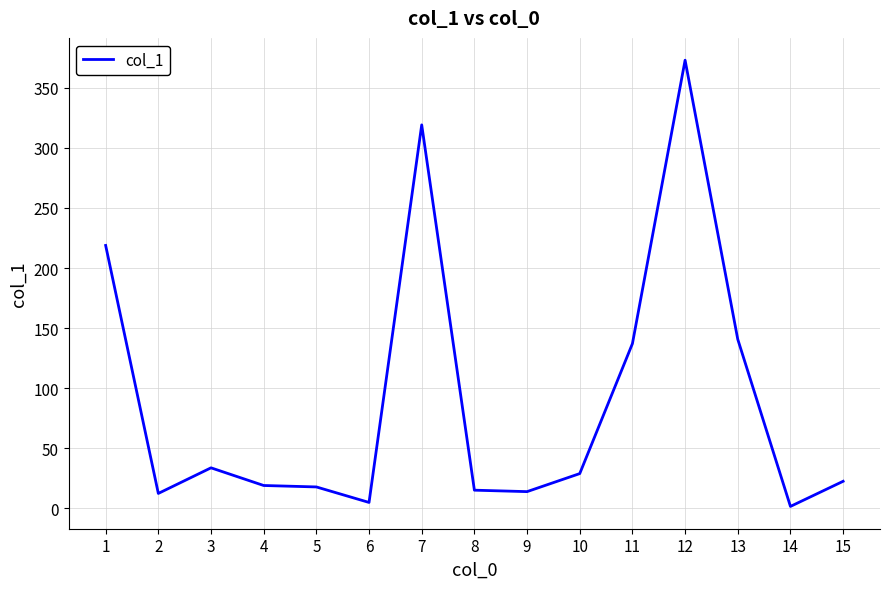

At which category does the data reach its first local peak?

3